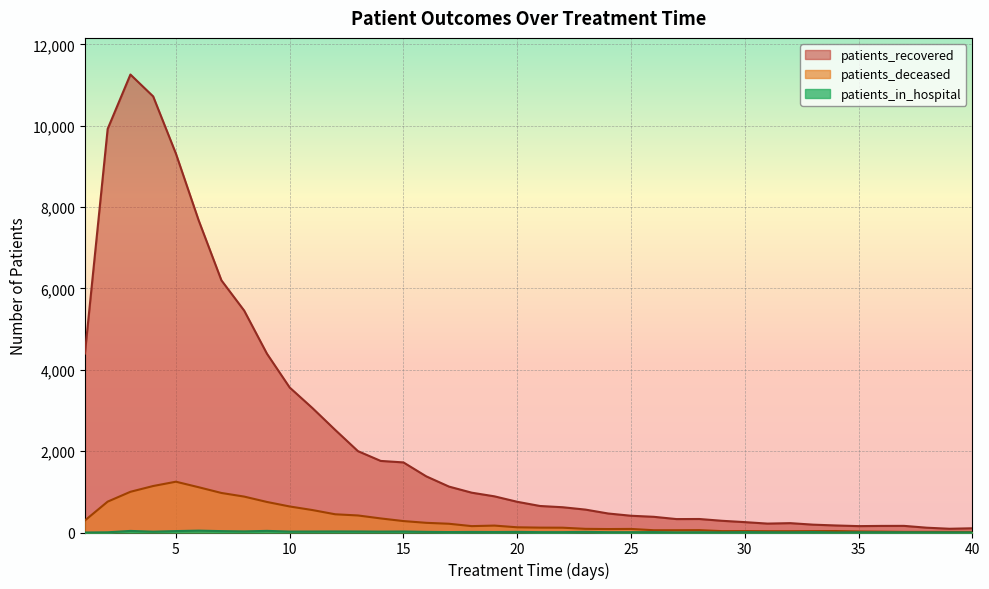

How many data points in patients_recovered are above 755?

19